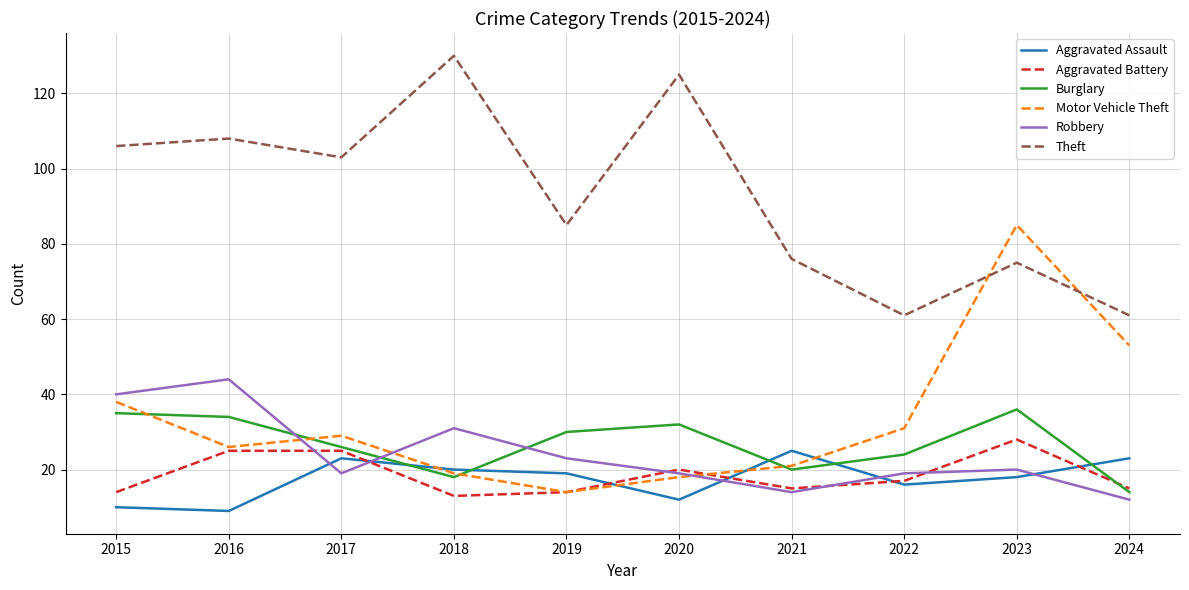

True or false: Robbery and Theft intersect in this chart.

False